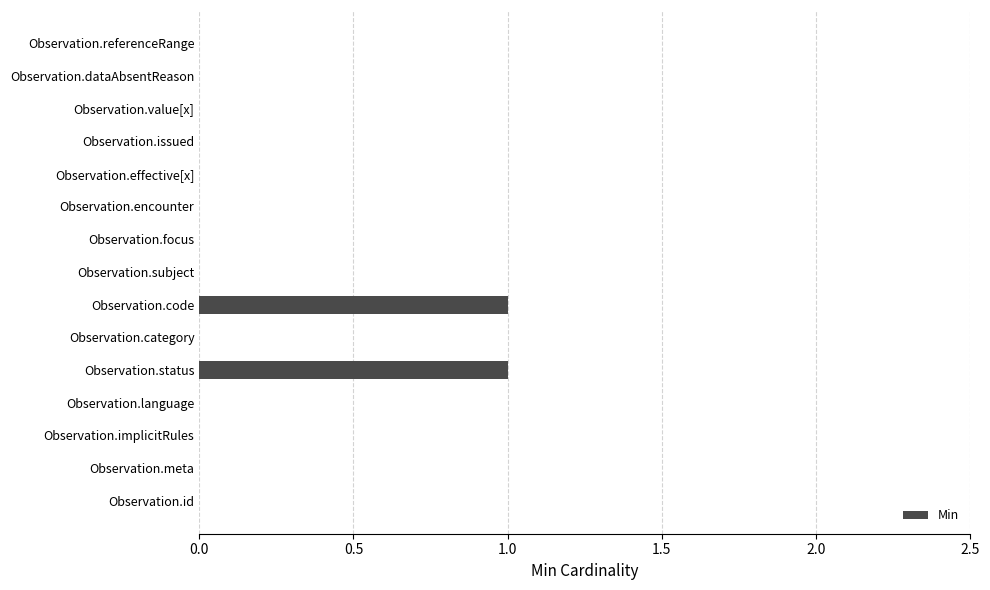

True or false: the data shows -1 at Observation.subject.

False